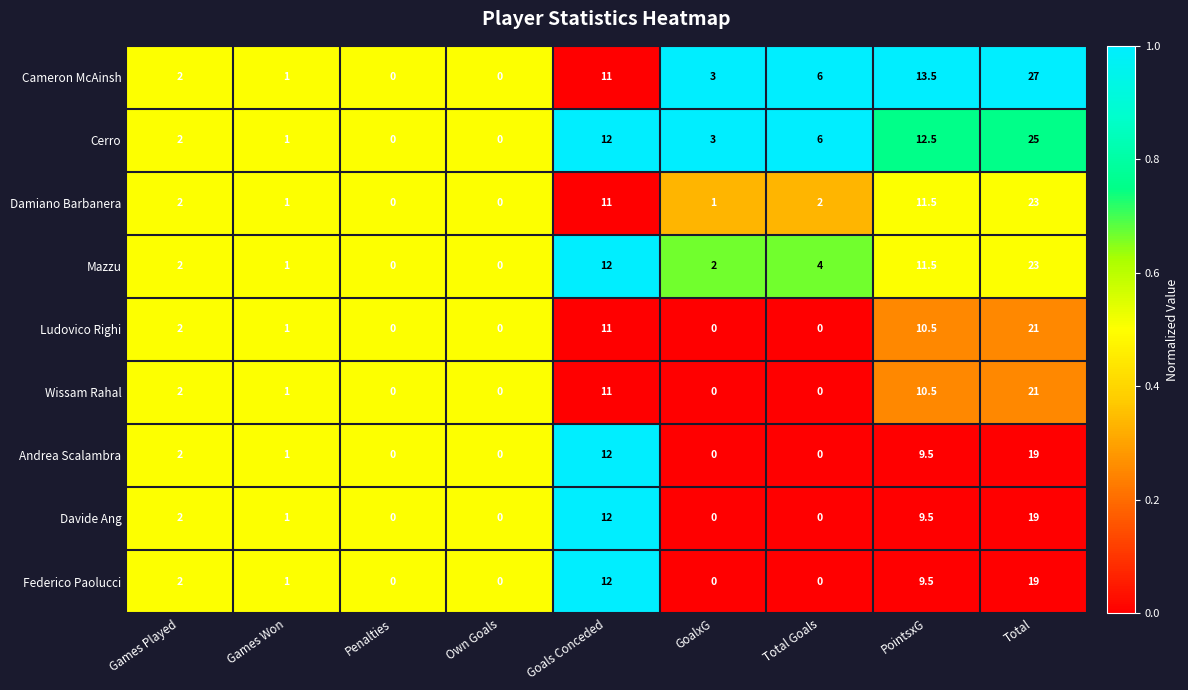

Which series has the largest range (max minus min)?

Cameron McAinsh